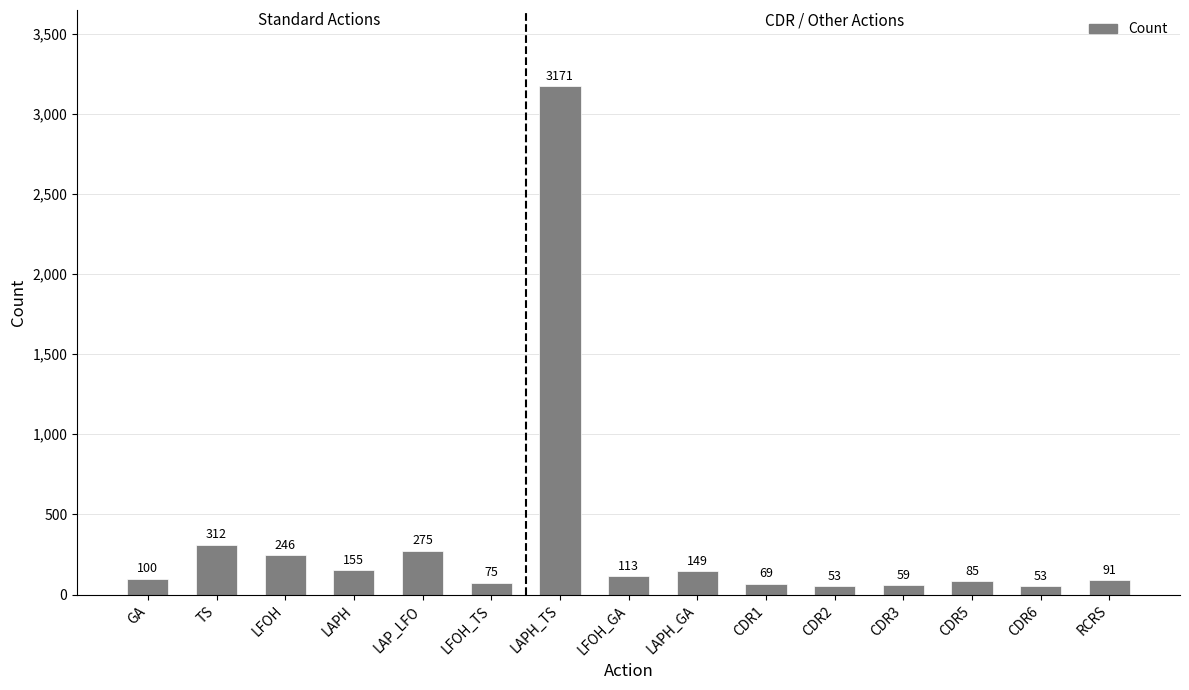

What is the change in value from LFOH to LAPH_TS?

+2925